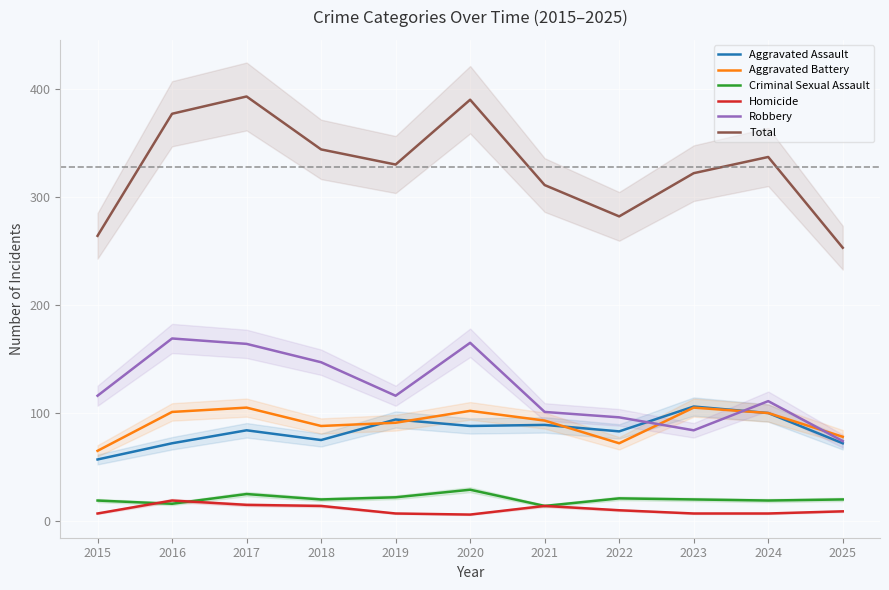

How many interior local peaks does the Homicide series have?

2